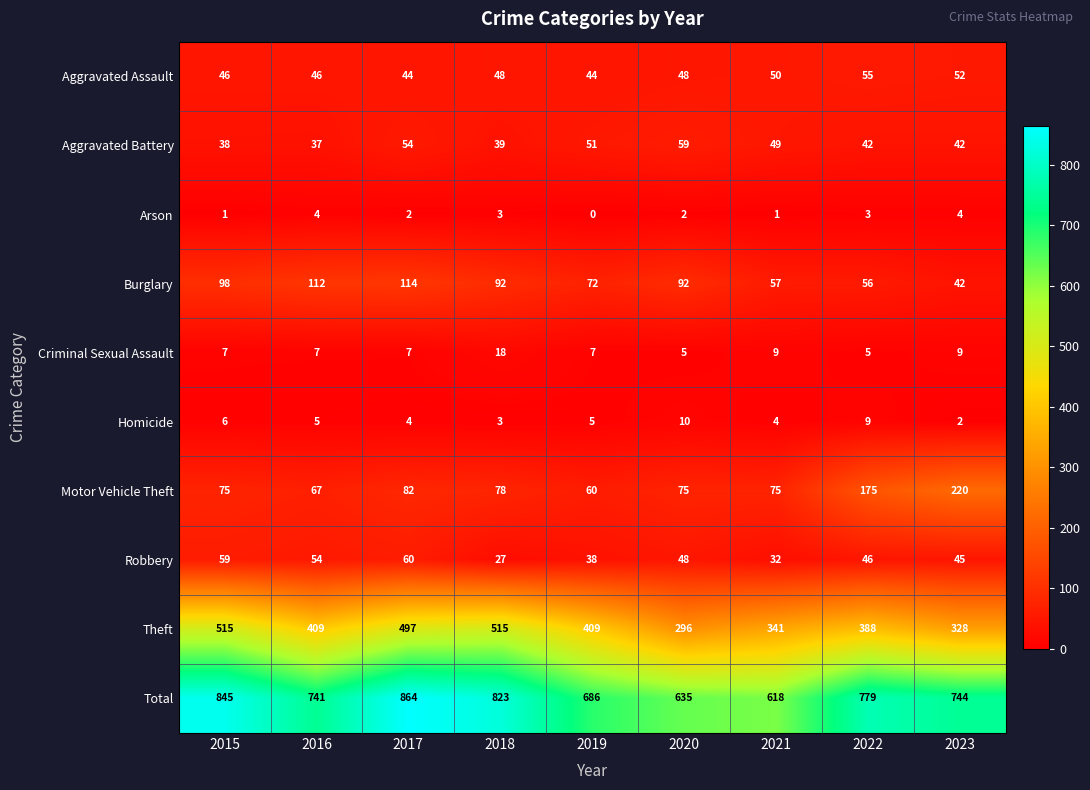

At which category is the sum across all series the highest?

2017